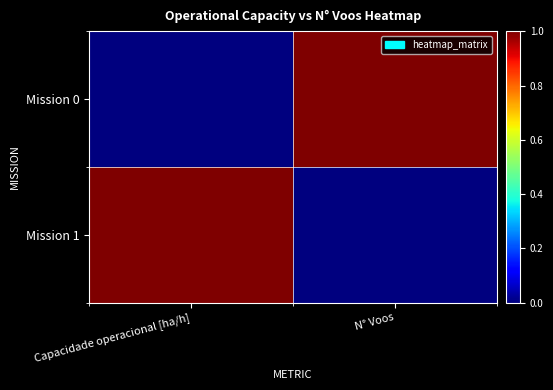

What is the spread (max minus min) of values at N° Voos?

1